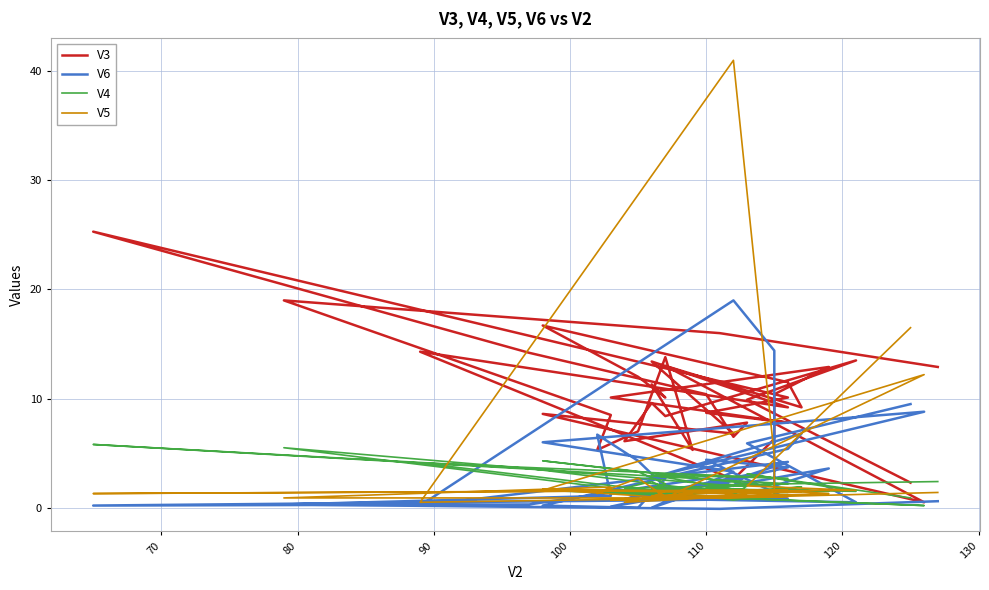

Reading left to right, extract all data points from this chart.

V3: 12.9	16.0	19.0	8.5	5.3	7.0	13.8	5.3	11.3	10.1	12.0	16.7	11.5	9.2	13.0	0.5	8.6	6.8	13.4	9.2	14.3	2.6	6.3	10.4	12.9	10.1	7.8	8.7	10.1	25.3	14.2	10.4	6.5	7.8	6.1	9.6	8.4	13.5	9.9	2.3
V6: 0.6	-0.1	0.3	1.1	6.7	4.3	1.9	1.5	1.0	2.7	0.0	0.2	5.4	6.8	3.1	8.8	6.0	3.3	0.0	4.2	0.2	19.0	14.4	2.0	3.6	0.1	3.7	4.4	0.8	0.2	0.3	2.7	2.0	3.0	0.8	1.3	0.8	0.5	5.9	9.5
V4: 2.4	2.1	5.5	1.8	1.4	1.5	1.5	1.6	1.8	2.2	3.3	4.3	1.8	1.9	1.1	0.2	1.6	1.7	3.0	2.7	4.1	0.7	1.2	1.8	1.5	1.3	1.4	1.9	2.2	5.8	3.6	1.6	1.2	2.0	1.8	2.4	1.8	1.5	3.1	0.9
V5: 1.4	0.9	0.9	1.9	1.3	2.7	1.0	1.4	0.9	0.9	1.1	1.7	1.4	1.5	0.9	12.2	1.6	1.4	1.1	1.0	0.5	41.0	4.7	1.6	1.3	0.7	1.1	1.6	1.6	1.3	1.5	1.6	1.2	1.1	0.5	1.0	1.5	1.6	2.0	16.5